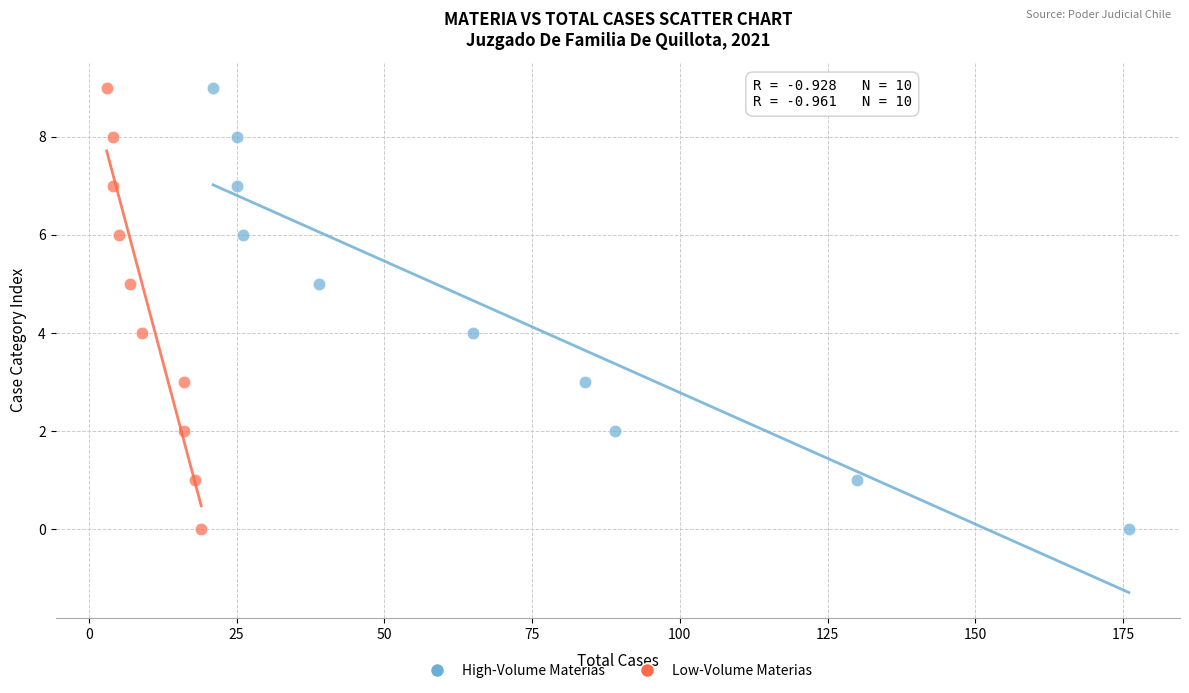

What are all the series names shown in the legend?

High-Volume Materias, Low-Volume Materias